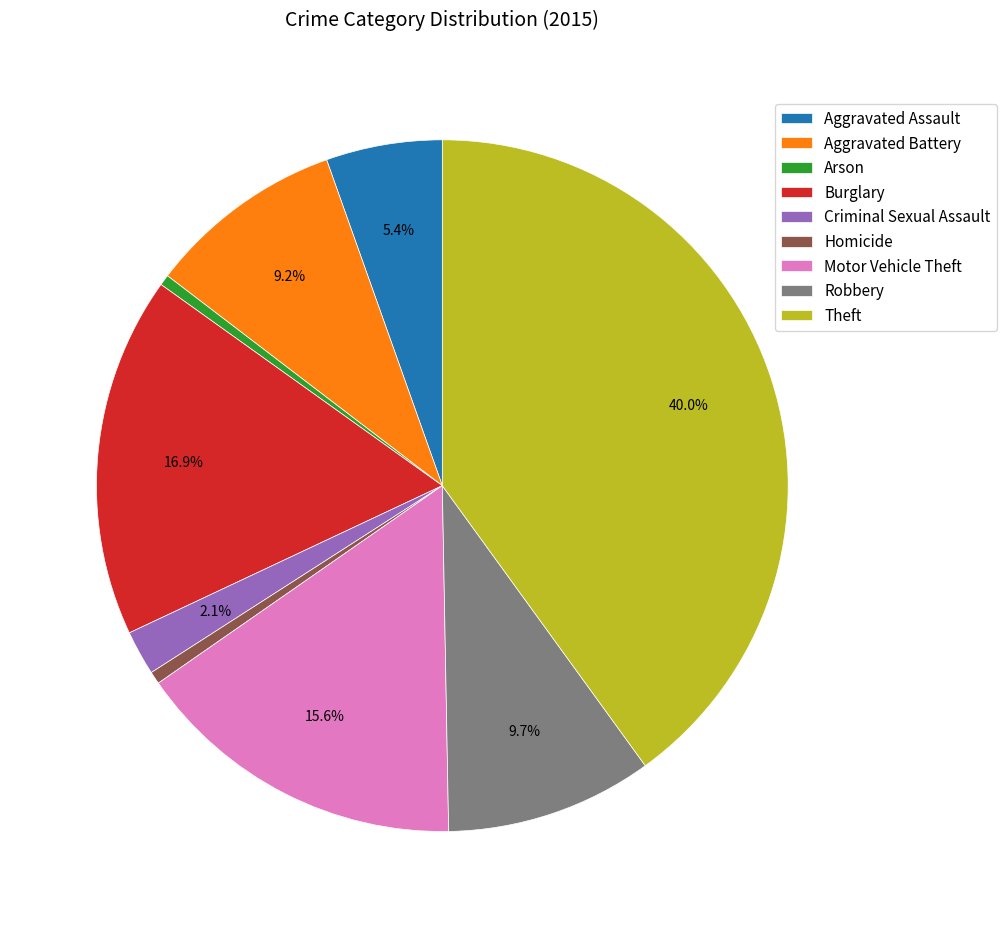

The Homicide slice represents 1% of the pie. True or false?

True